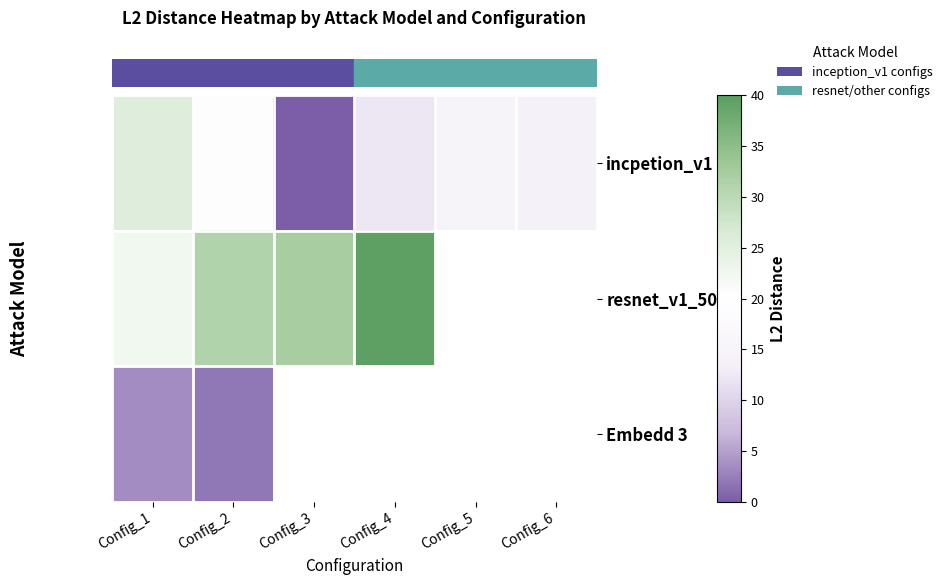

Between Config_6 and Config_2, which is larger?

Config_2